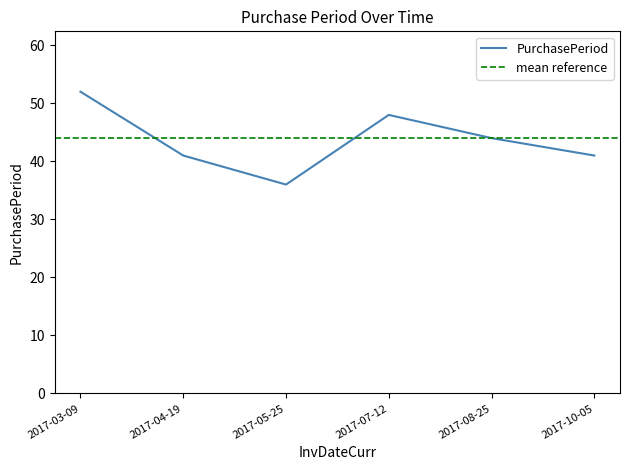

Which has a higher value, 2017-08-25 or 2017-04-19?

2017-08-25